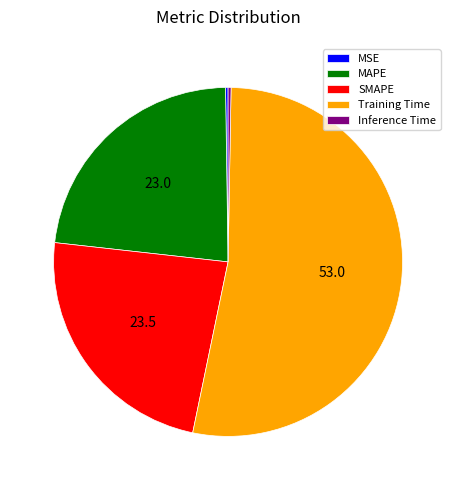

The Training Time slice represents 53% of the pie. True or false?

True